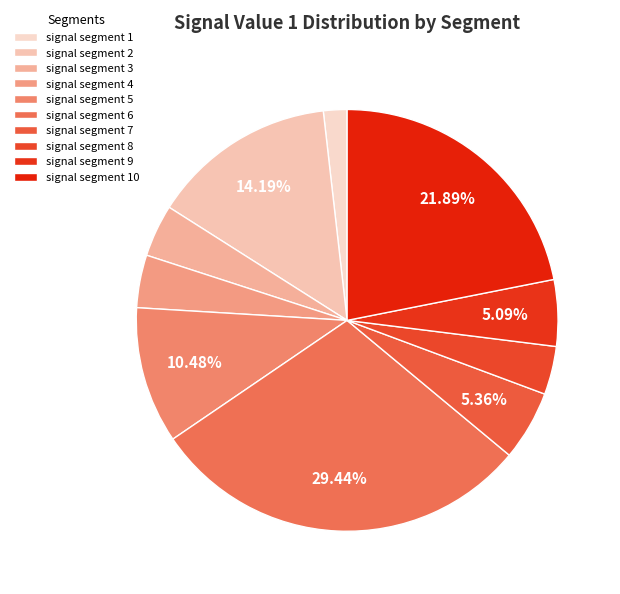

To the nearest percent, what is the difference between the largest and smallest slice percentages?

28%